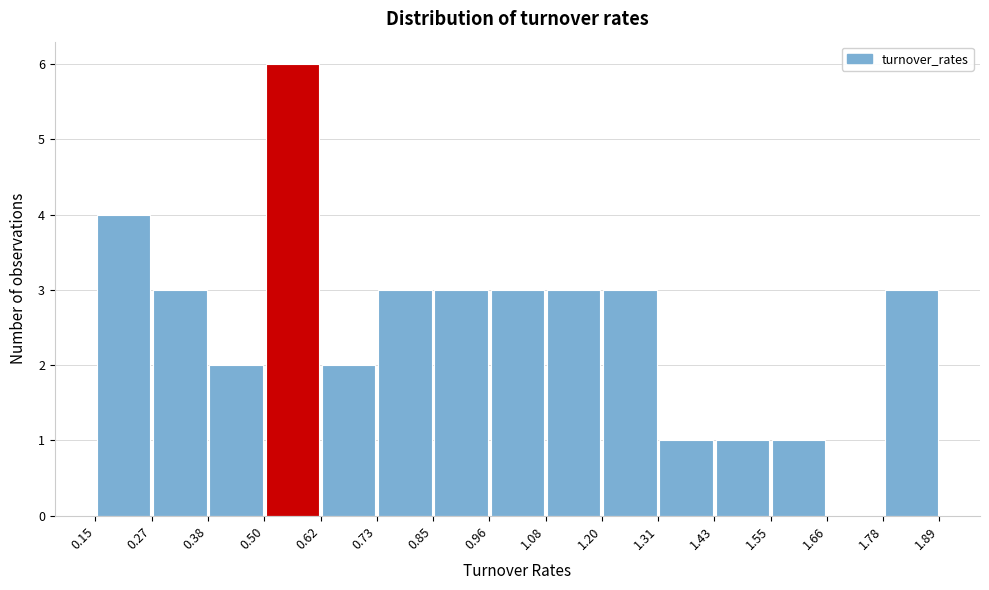

How tall is the bar that spans 0.27 to 0.38 on the x-axis? The values are not printed on the chart, so give them approximately, as read against the axis.

3